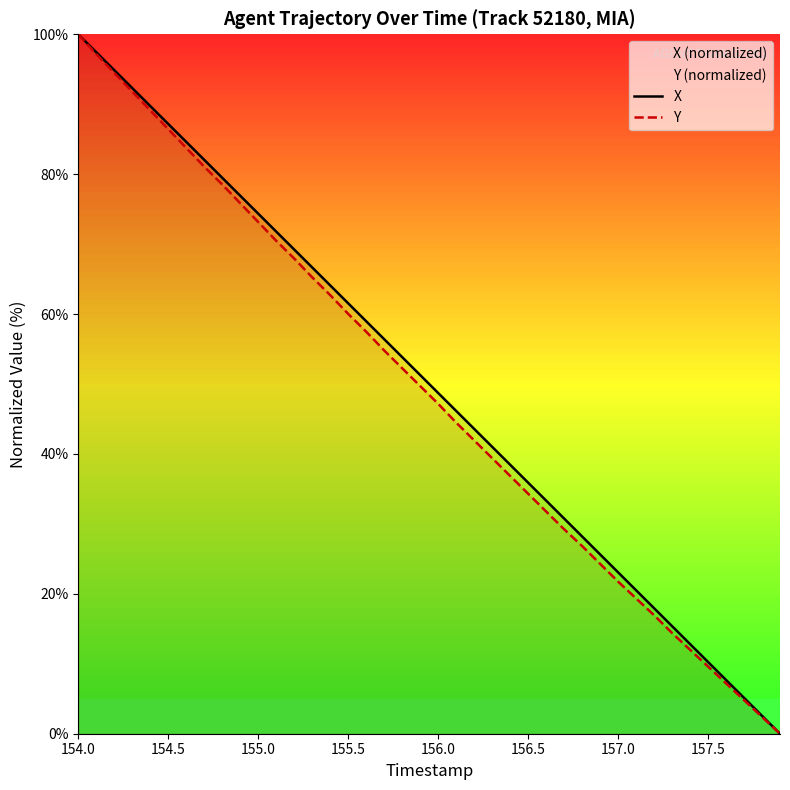

How many categories are shown in the chart?

40